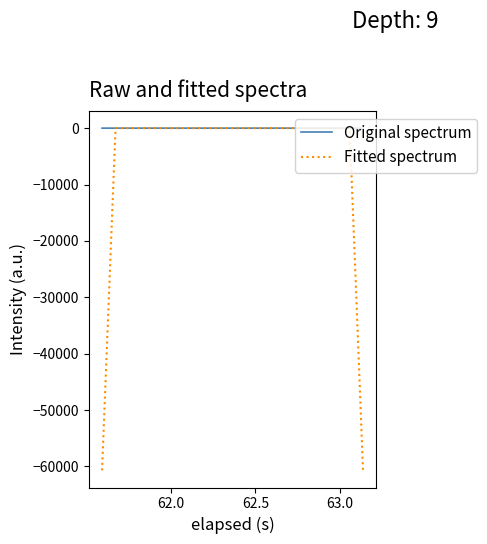

What is the minimum value shown in the chart?

-60693.6